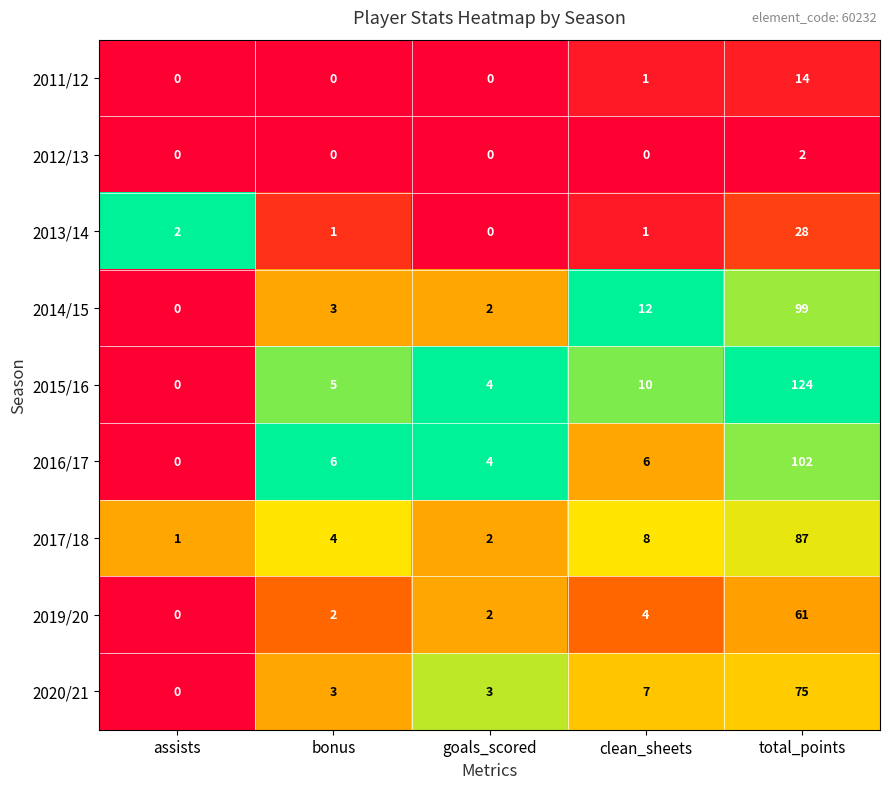

What is the maximum value shown in the chart?

124